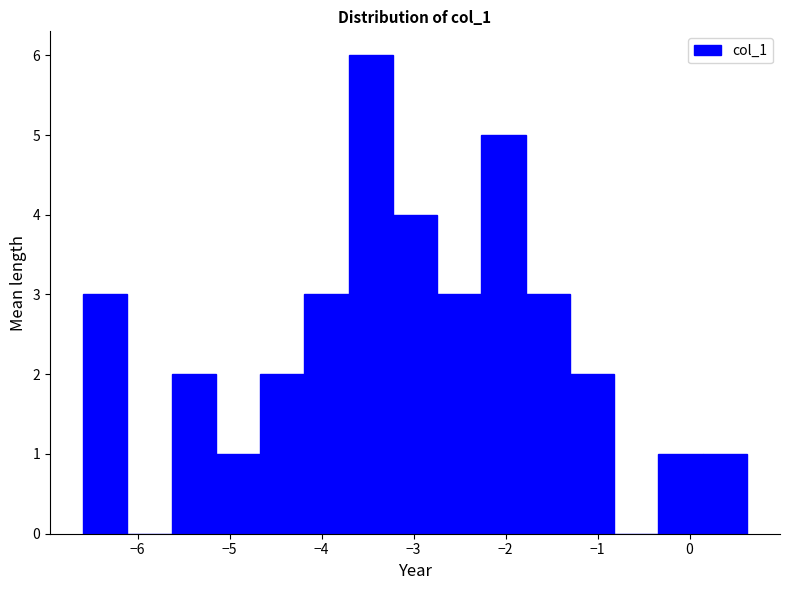

Which range on the x-axis has the tallest bar?

-3.7 to -3.2